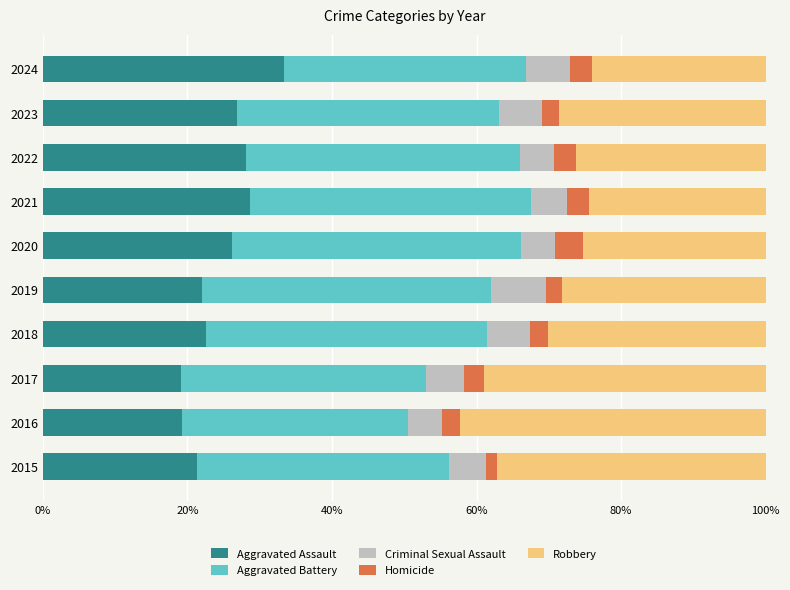

True or false: Aggravated Assault has a value of 27.3 at 2017.

False